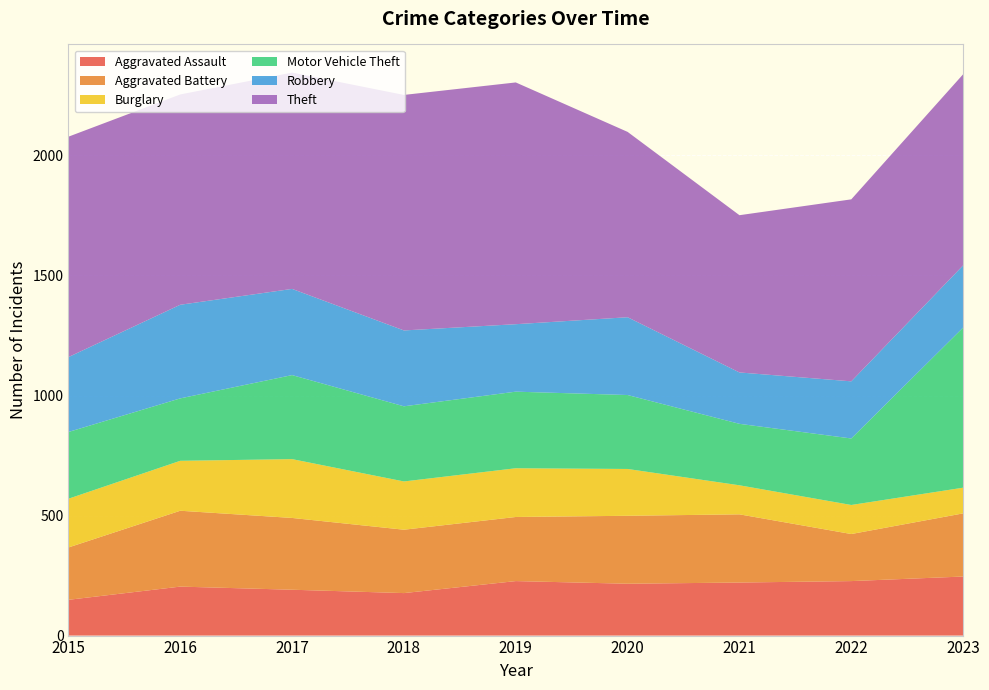

Reading right to left, transcribe all the data shown in this chart.

Aggravated Assault: 246	227	221	216	227	177	191	204	149
Aggravated Battery: 263	196	284	283	267	264	299	316	218
Burglary: 107	121	121	195	203	201	245	208	203
Motor Vehicle Theft: 667	277	256	308	319	313	350	260	278
Robbery: 259	238	214	324	281	316	359	390	312
Theft: 796	758	655	772	1007	981	901	876	918